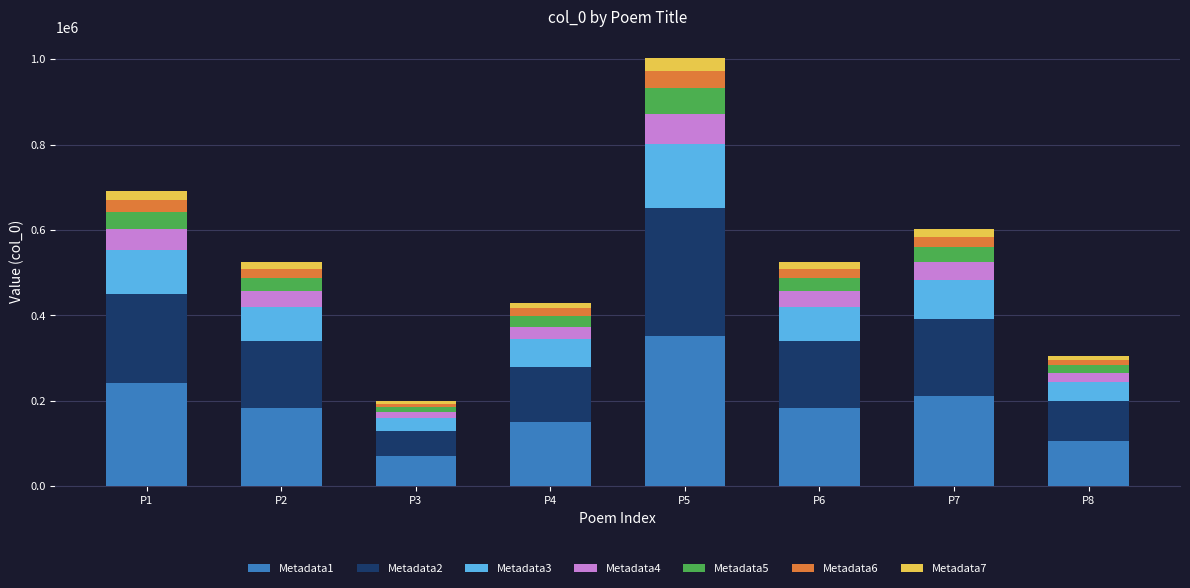

What is the minimum value for Metadata1?

69582.1